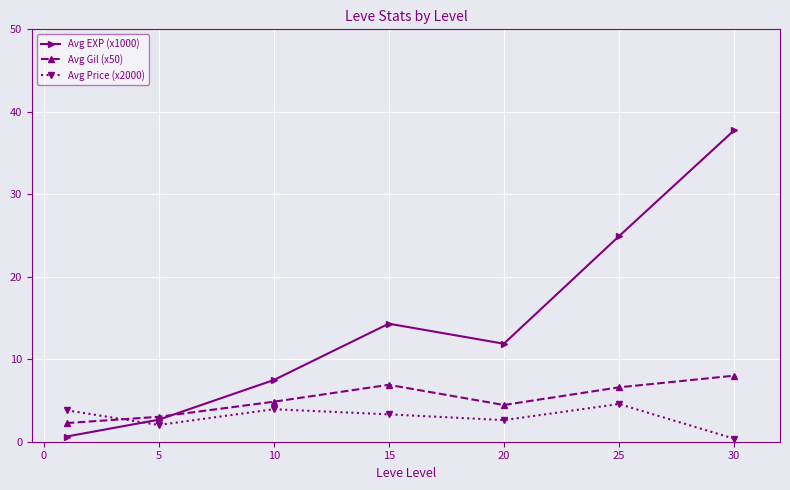

How many times do Avg Gil (x50) and Avg Price (x2000) cross each other?

1